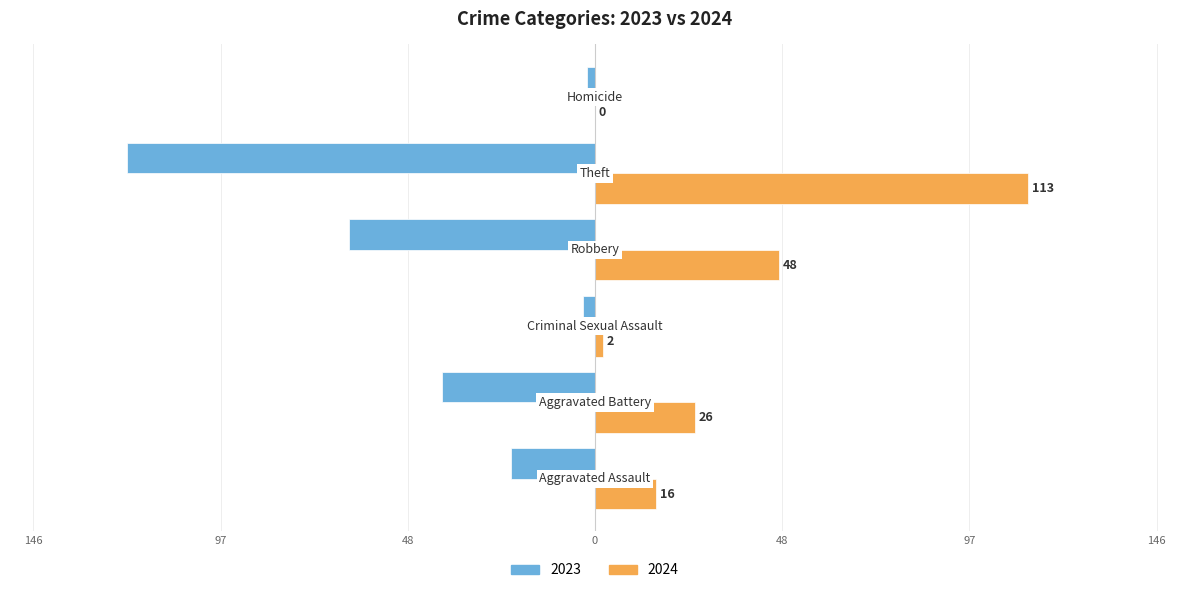

What are all the series names shown in the legend?

2023, 2024